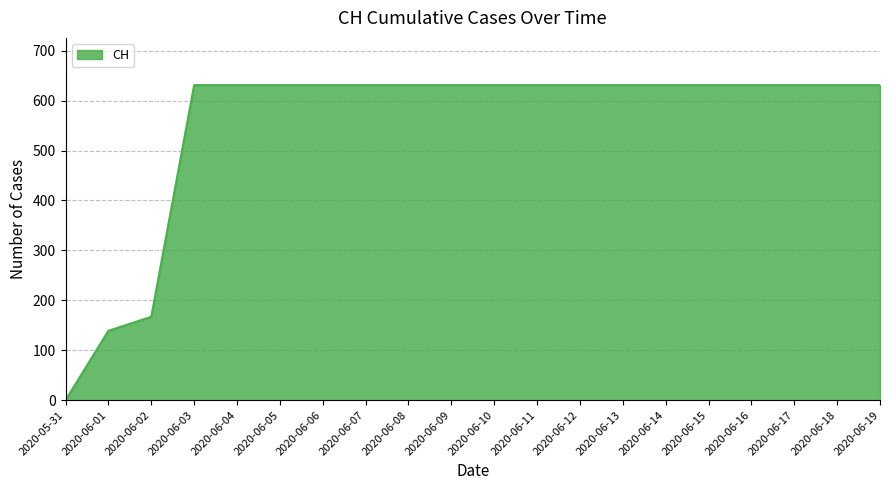

At which category does the chart reach its minimum across all series?

2020-05-31